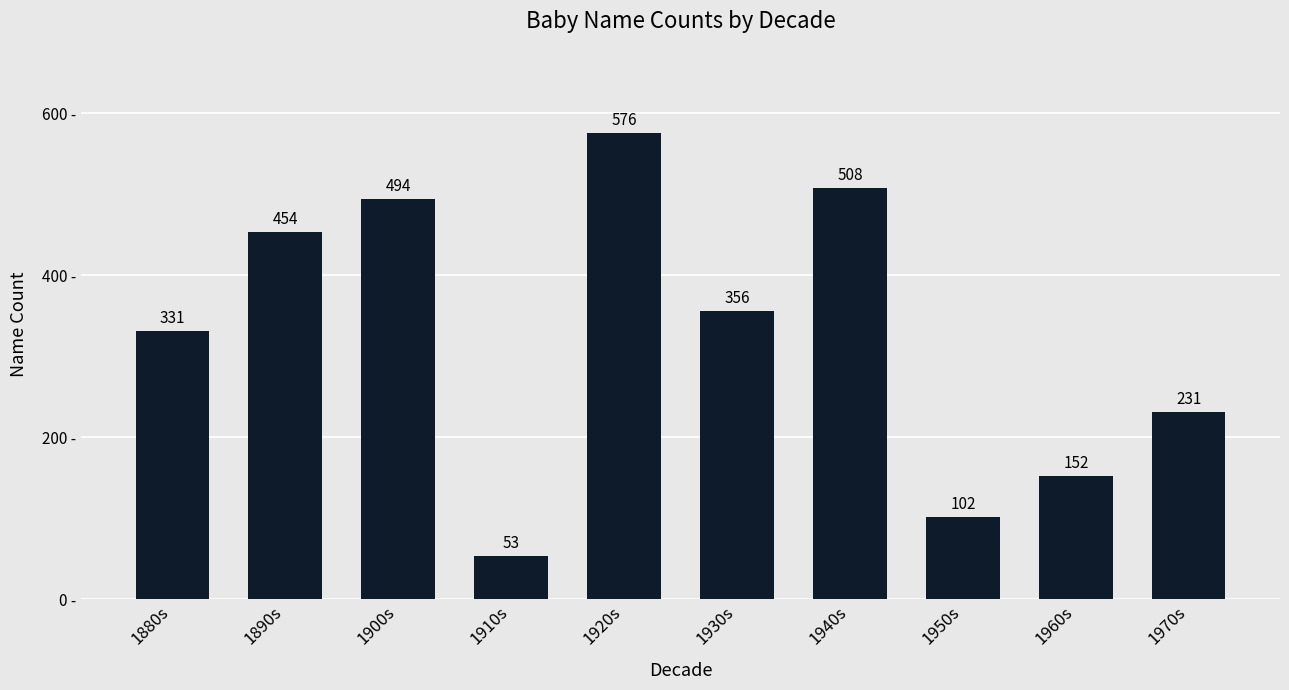

Reading left to right, what are all the values shown in this chart?

331	454	494	53	576	356	508	102	152	231